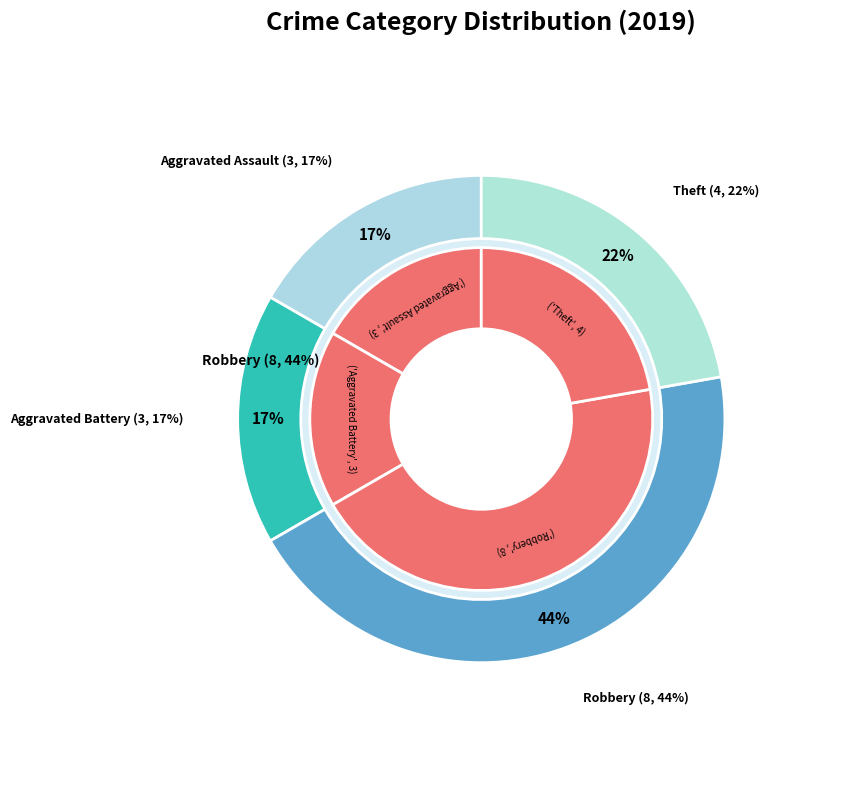

What percentage do Aggravated Assault and Theft together represent?

38.9%